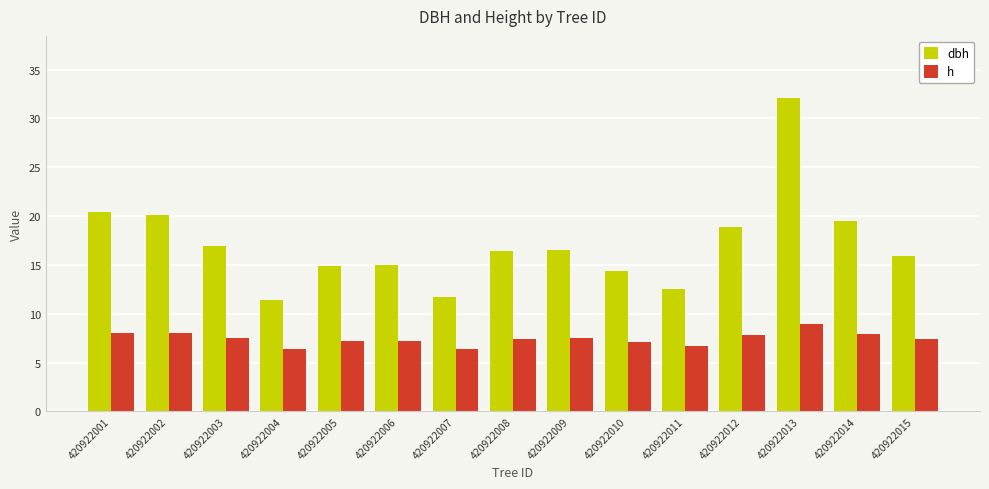

List the series in order of their overall mean, highest first.

dbh, h